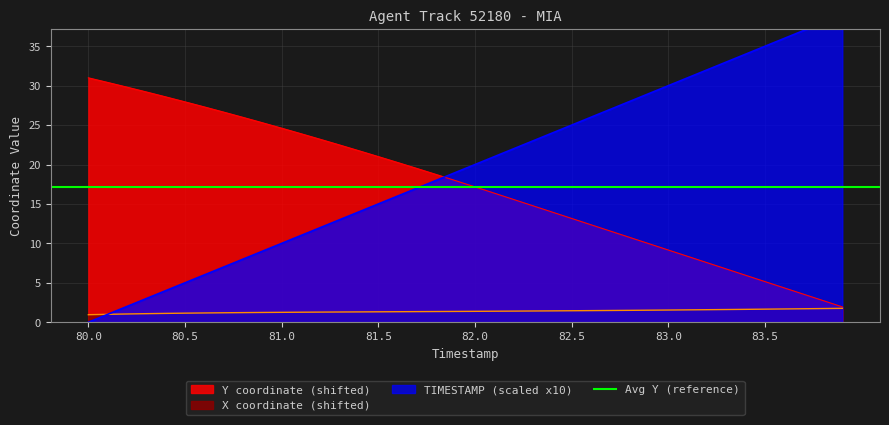

What is the total value across all series at 83.3?

41.4